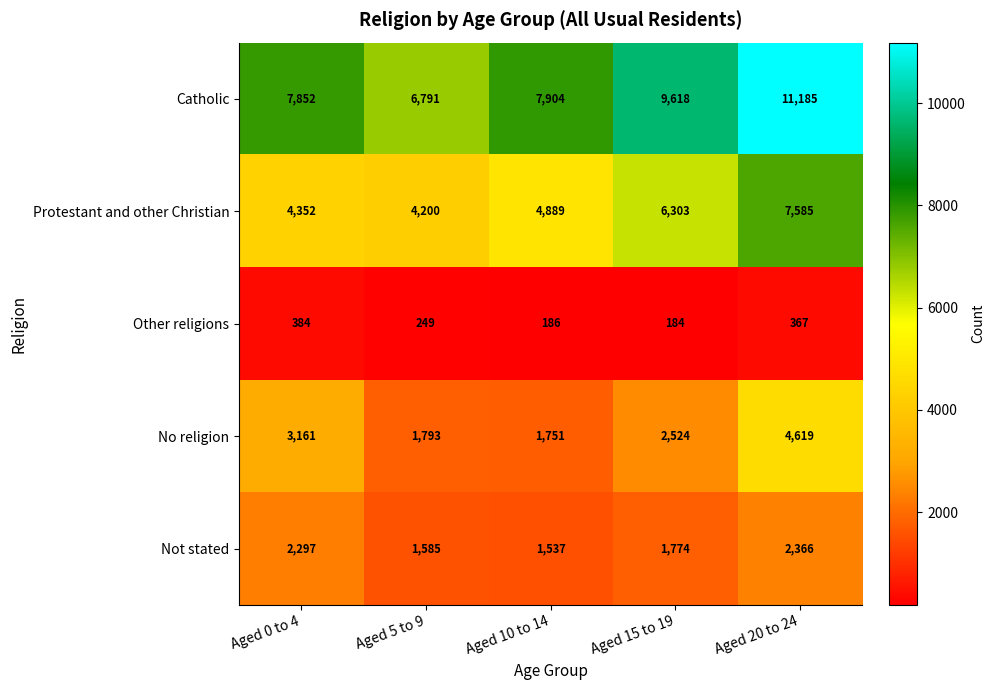

True or false: Other religions has a value of 249 at Aged 5 to 9.

True